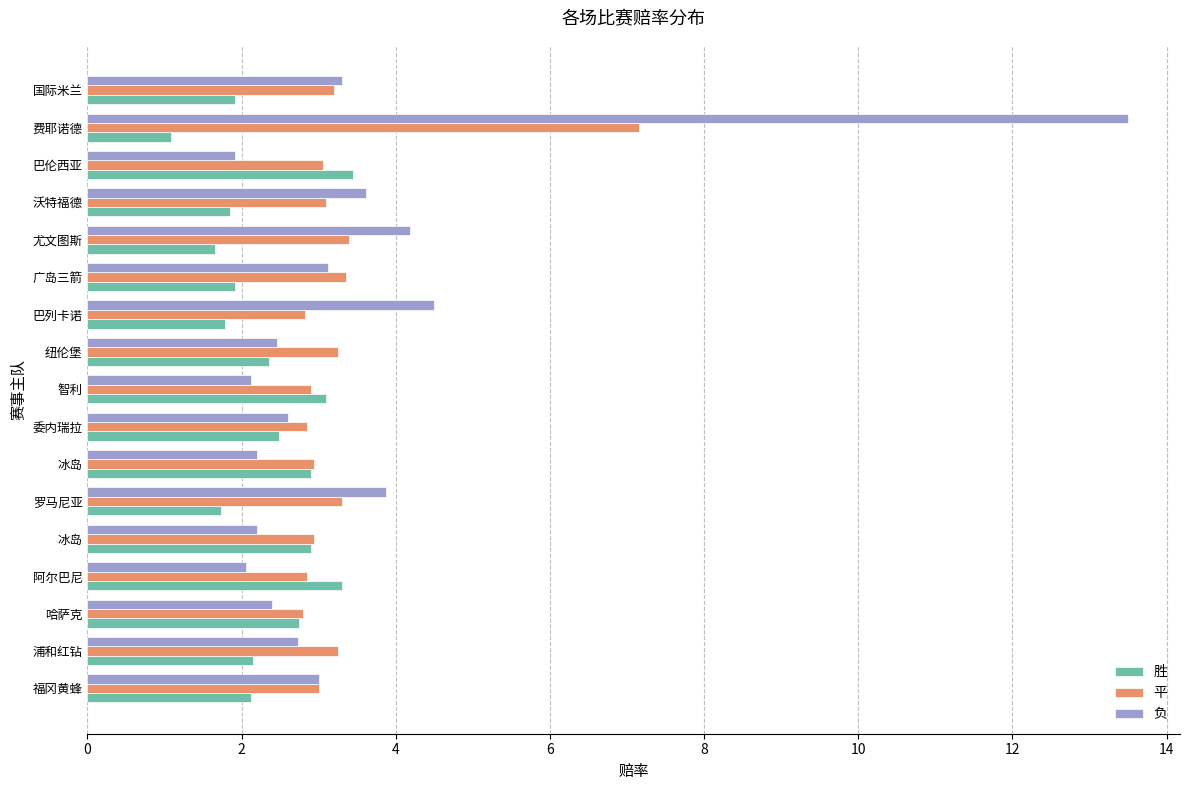

Count the number of categories in the chart.

17